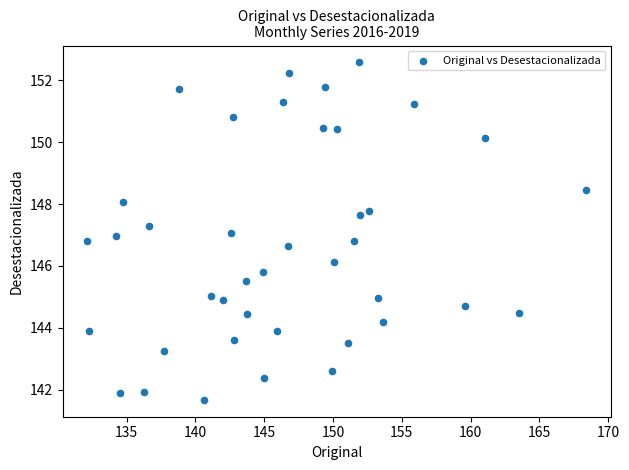

What is the range of Y values (max minus min)?

10.9